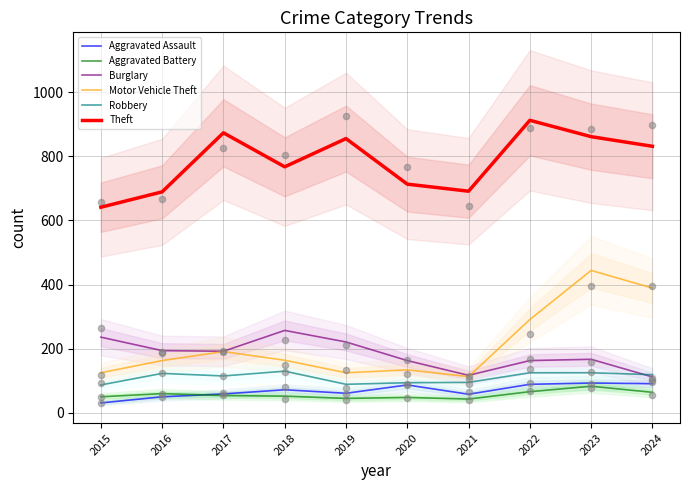

Is the value of Motor Vehicle Theft at 2024 greater than the value of Burglary at 2015?

Yes